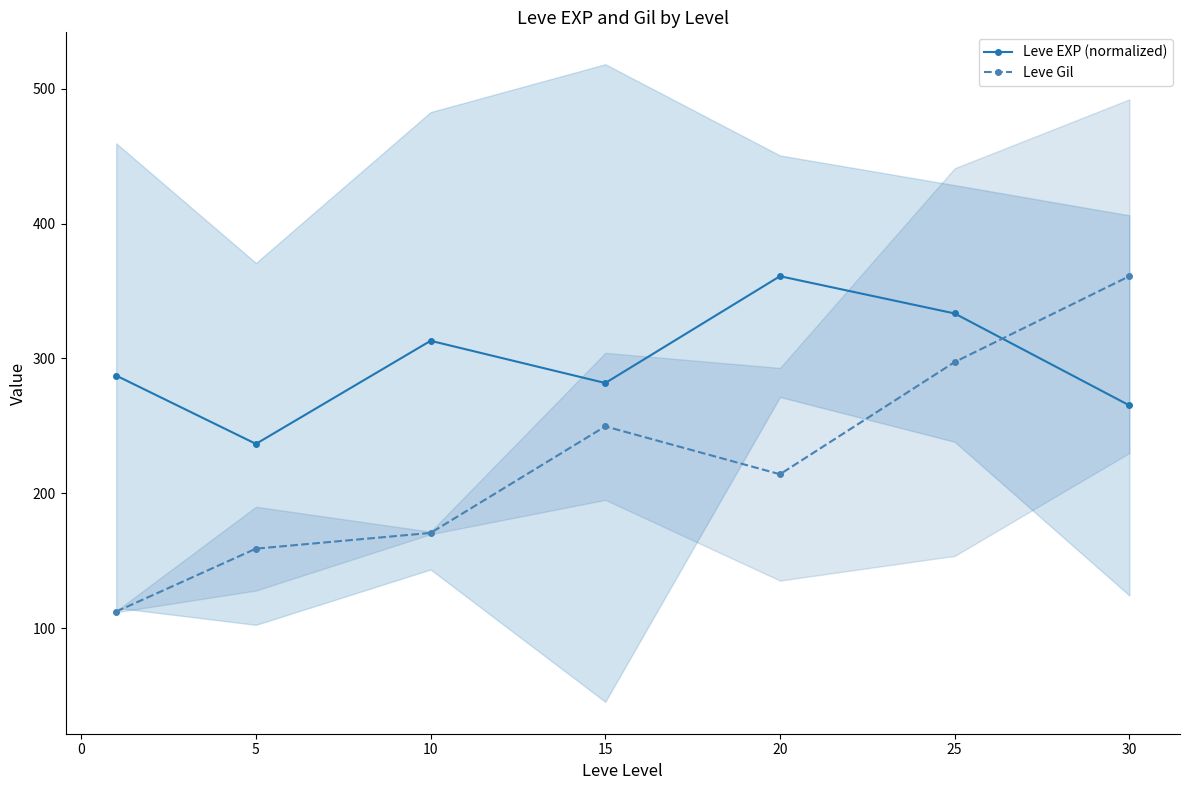

How many data points in Leve EXP (normalized) are less than 287?

3